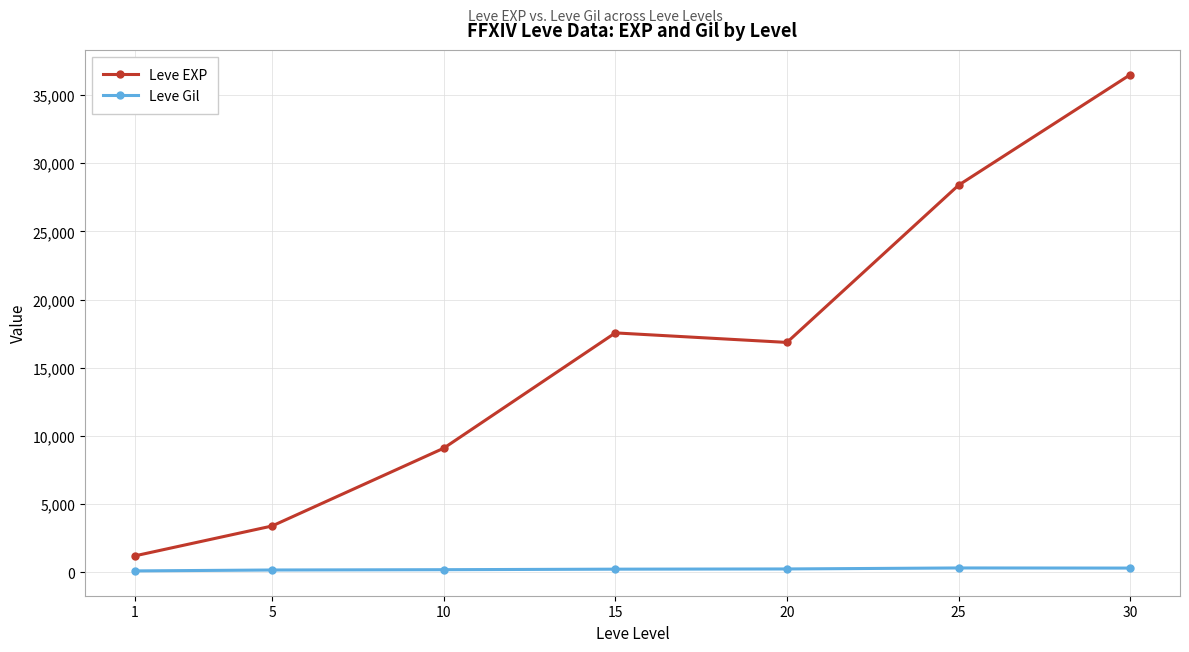

List the series in order of their overall mean, lowest first.

Leve Gil, Leve EXP